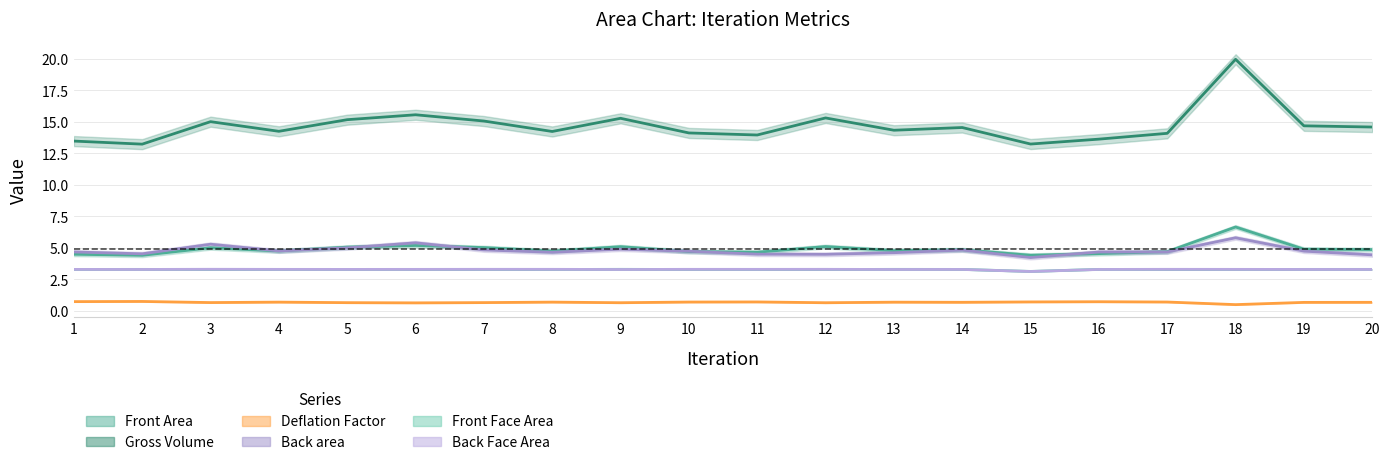

Where is Back area nearest to the value 5?

5